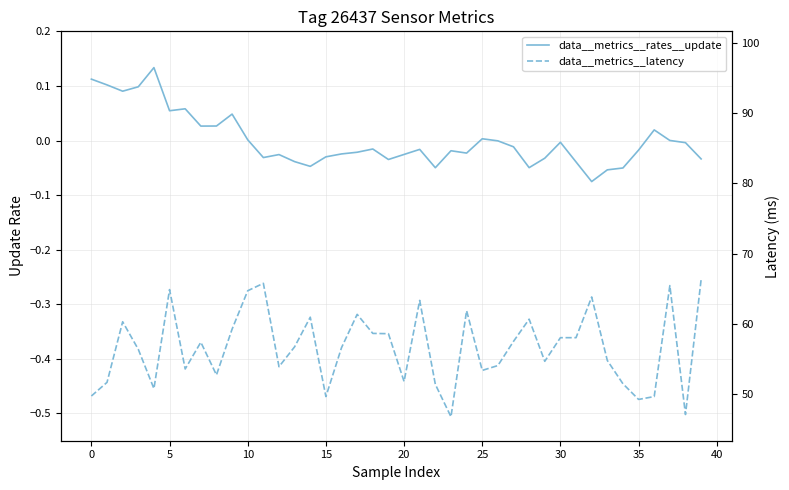

What is the greatest value displayed?

0.1